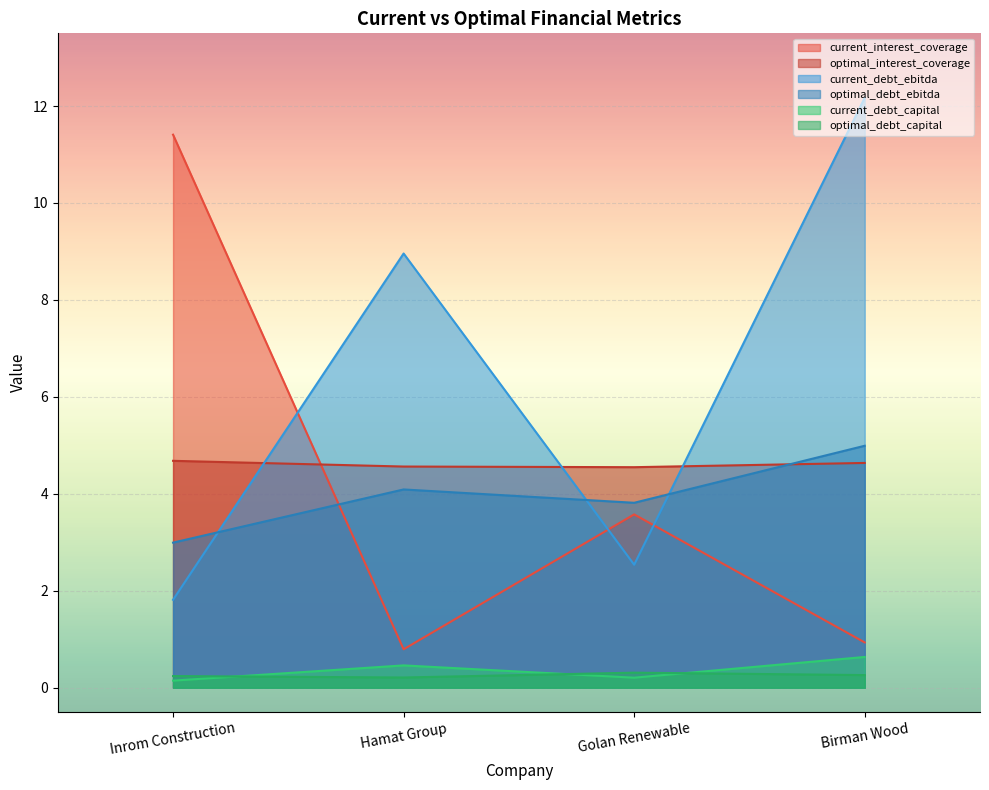

What is the label of the 3rd point from the right?

Hamat Group